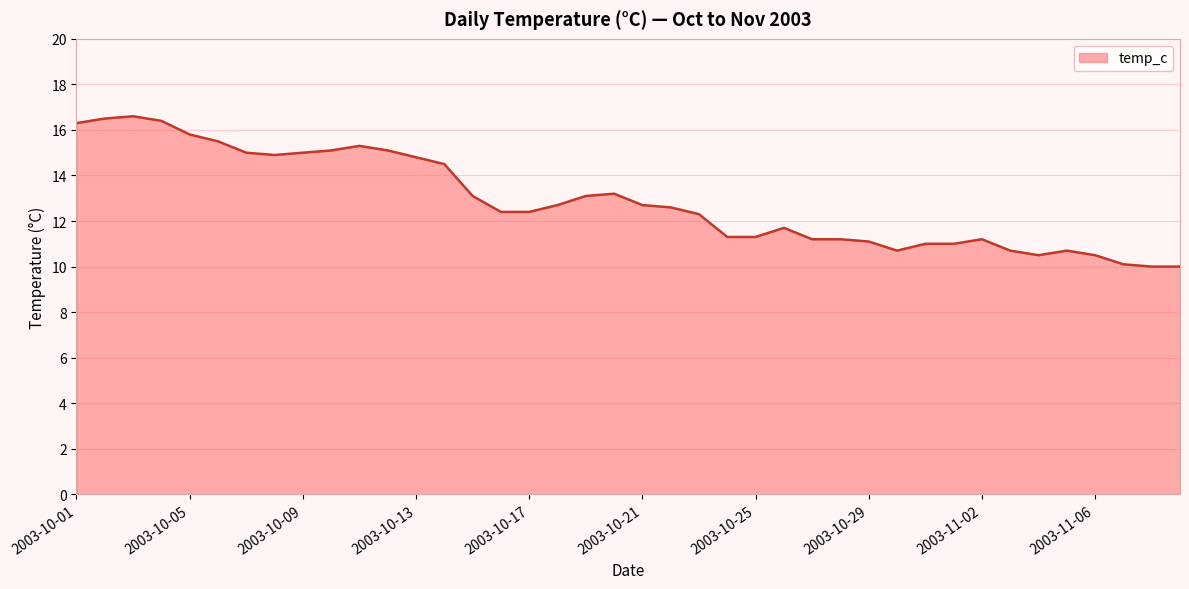

What is the minimum value shown in the chart?

10.0